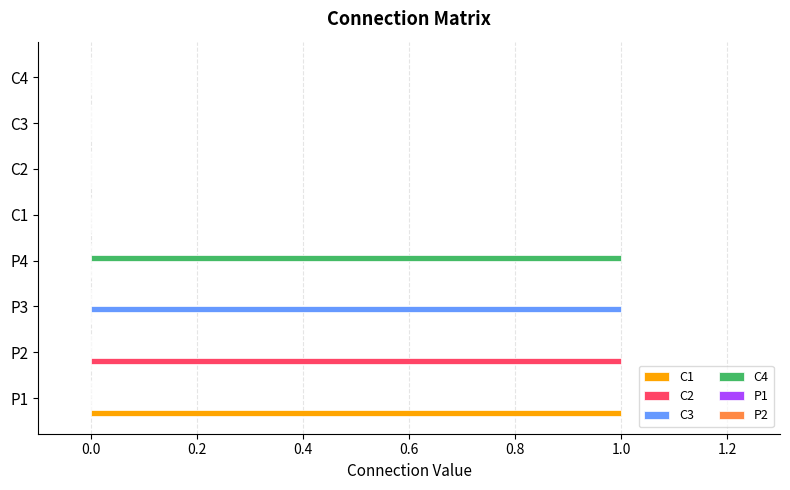

What is the maximum value shown in the chart?

1